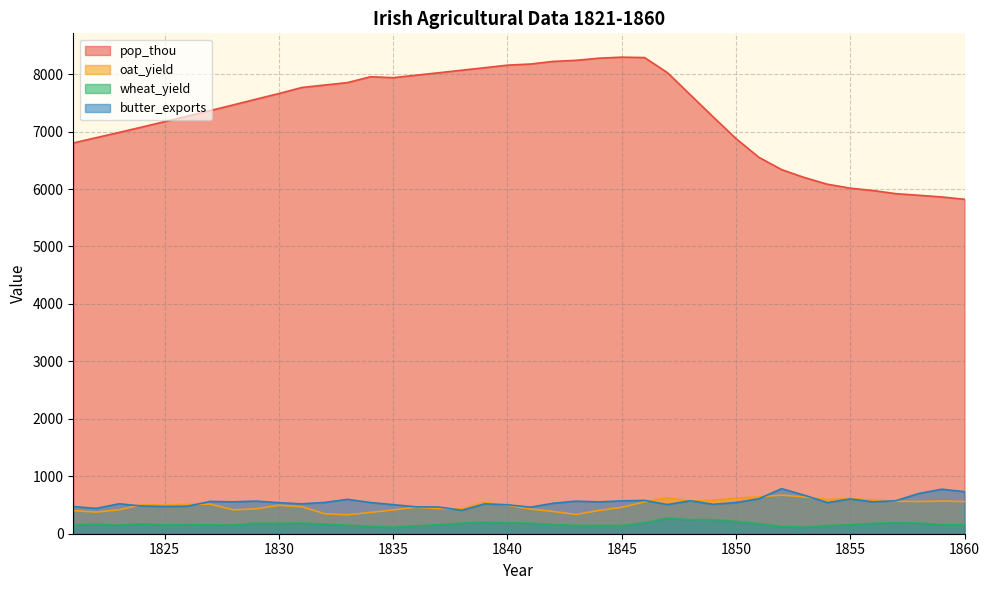

Where is the first local maximum for butter_exports?

1823